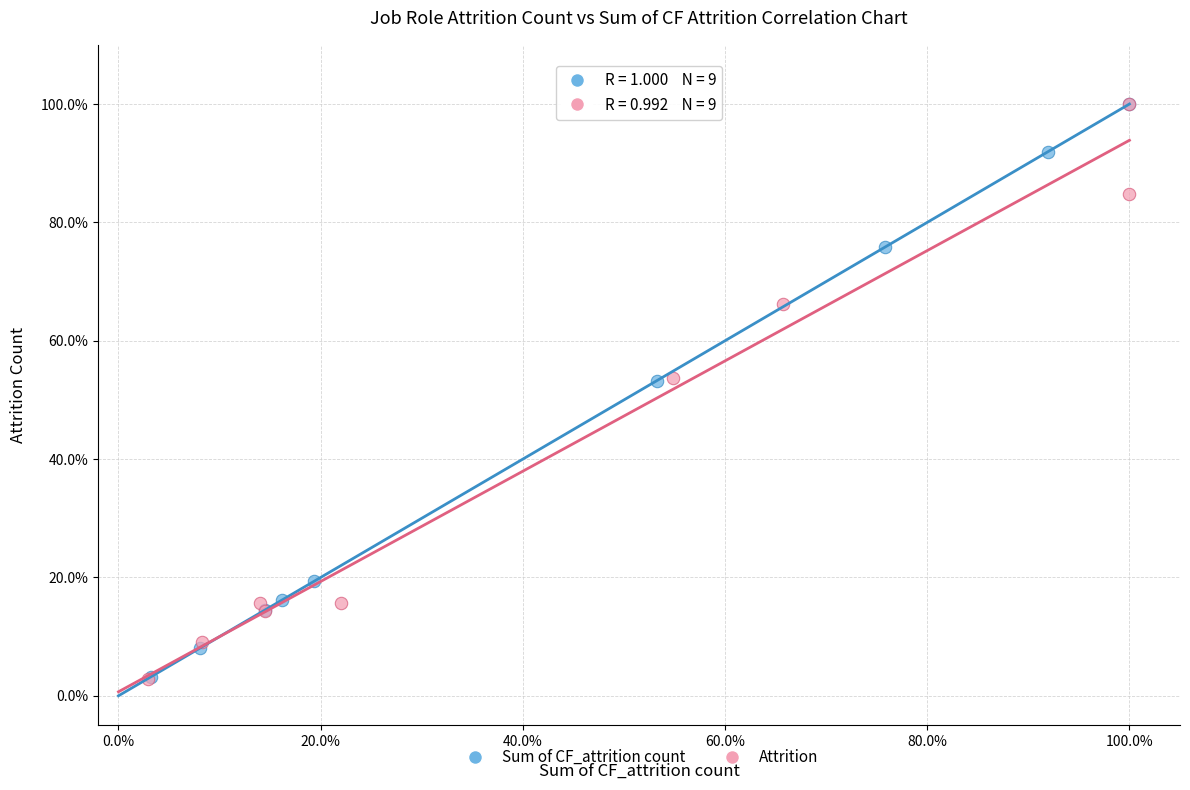

Which series has the largest Y range (max minus min)?

Attrition